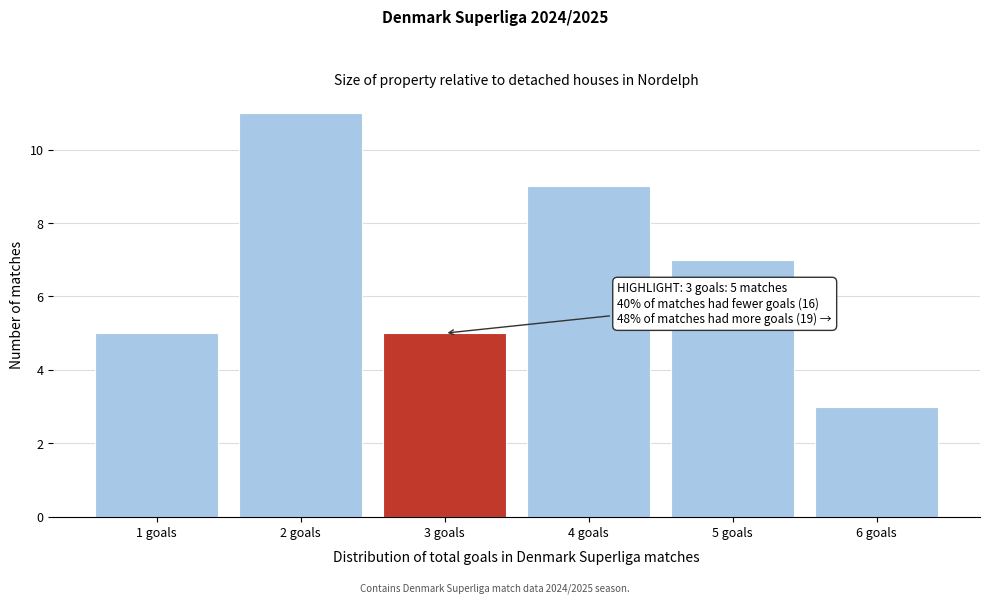

Reading left to right, list all the values displayed in this chart.

5	11	5	9	7	3